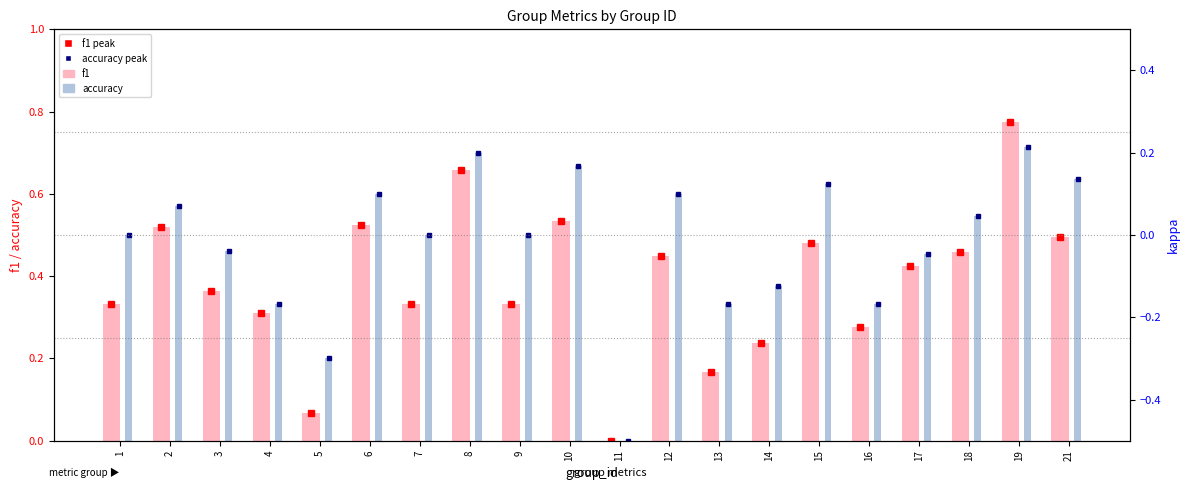

Reading left to right, extract all data points from this chart.

f1: 0.3	0.5	0.4	0.3	0.1	0.5	0.3	0.7	0.3	0.5	0.0	0.5	0.2	0.2	0.5	0.3	0.4	0.5	0.8	0.5
accuracy: 0.5	0.6	0.5	0.3	0.2	0.6	0.5	0.7	0.5	0.7	0.0	0.6	0.3	0.4	0.6	0.3	0.5	0.5	0.7	0.6